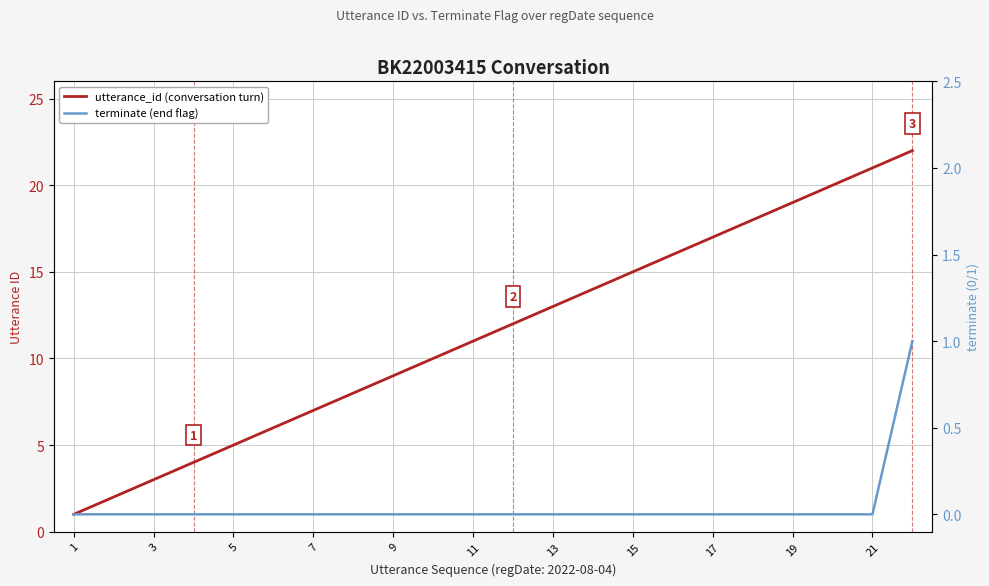

Reading left to right, extract all data points from this chart.

utterance_id (conversation turn): 1	2	3	4	5	6	7	8	9	10	11	12	13	14	15	16	17	18	19	20	21	22
terminate (end flag): 0	0	0	0	0	0	0	0	0	0	0	0	0	0	0	0	0	0	0	0	0	1